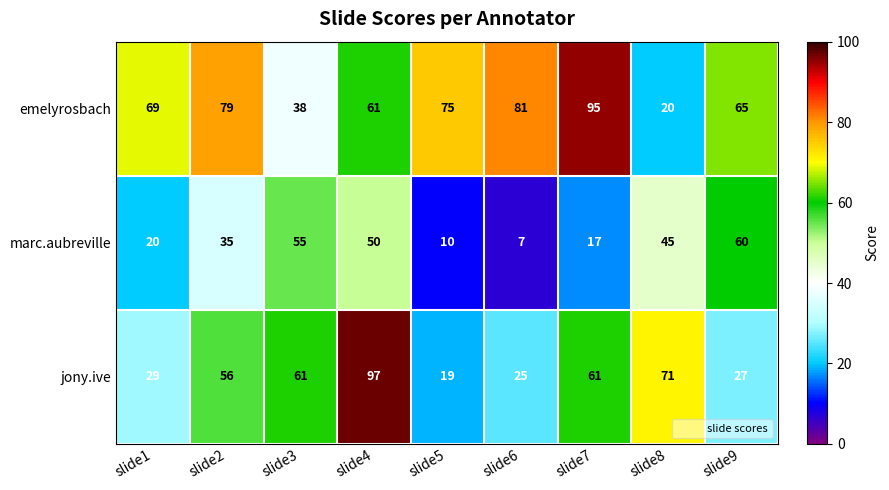

The marc.aubreville series shows 89 at slide3. True or false?

False